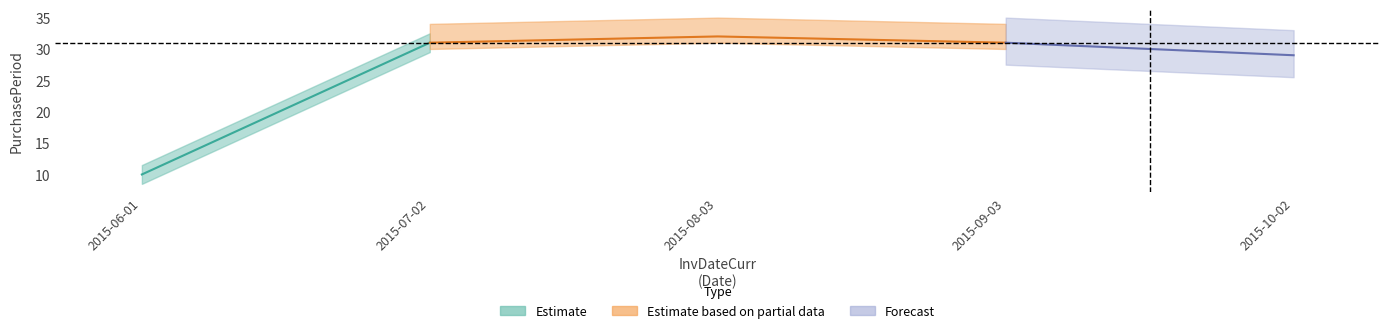

Where is the first local maximum?

2015-08-03